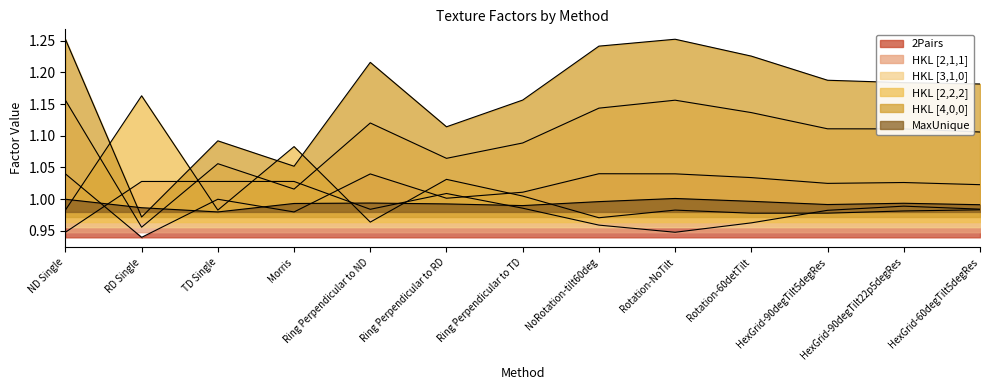

Reading left to right, list all the values displayed in this chart.

2Pairs: 1.0	0.9	1.0	1.0	1.0	1.0	1.0	1.0	1.0	1.0	1.0	1.0	1.0
HKL [2,1,1]: 0.9	1.0	1.0	1.0	1.0	1.0	1.0	1.0	0.9	1.0	1.0	1.0	1.0
HKL [3,1,0]: 1.2	1.0	1.1	1.0	1.1	1.1	1.1	1.1	1.2	1.1	1.1	1.1	1.1
HKL [2,2,2]: 1.0	1.2	1.0	1.1	1.0	1.0	1.0	1.0	1.0	1.0	1.0	1.0	1.0
HKL [4,0,0]: 1.3	1.0	1.1	1.1	1.2	1.1	1.2	1.2	1.3	1.2	1.2	1.2	1.2
MaxUnique: 1.0	1.0	1.0	1.0	1.0	1.0	1.0	1.0	1.0	1.0	1.0	1.0	1.0